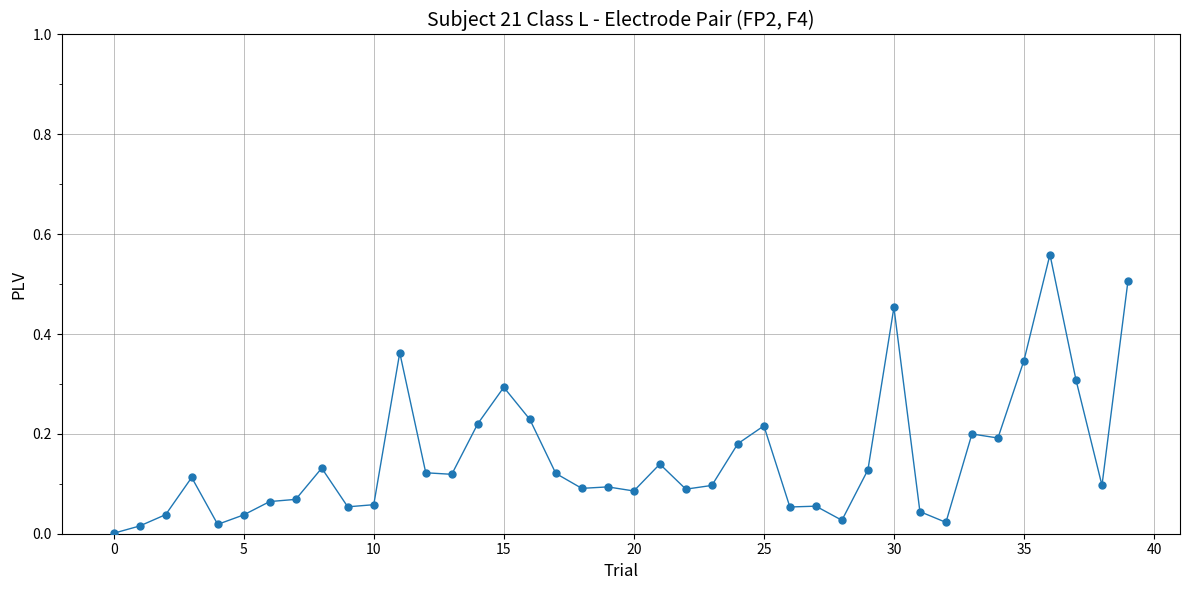

Is this an area chart (filled region under the line)?

No